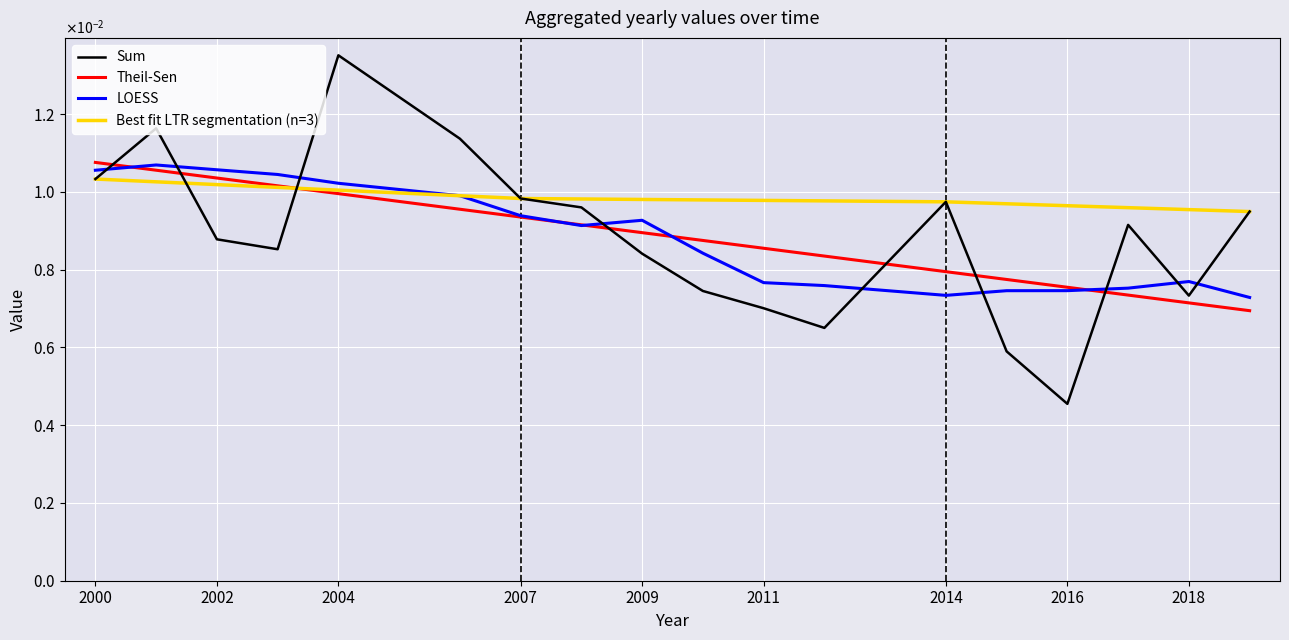

The value at 2004 is 0.0. True or false?

True